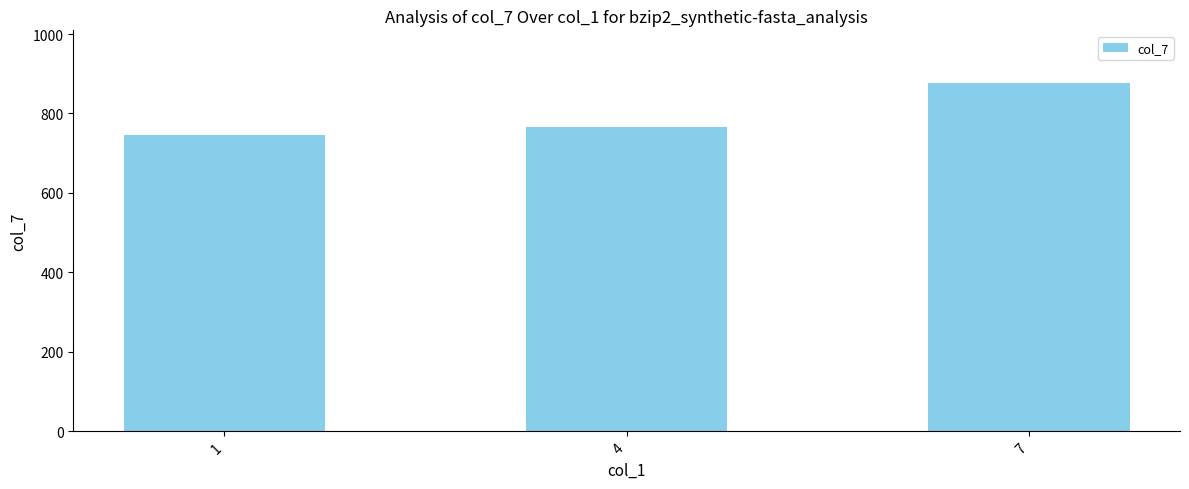

Approximately how many times larger is the value at 4 compared to 7?

0.9